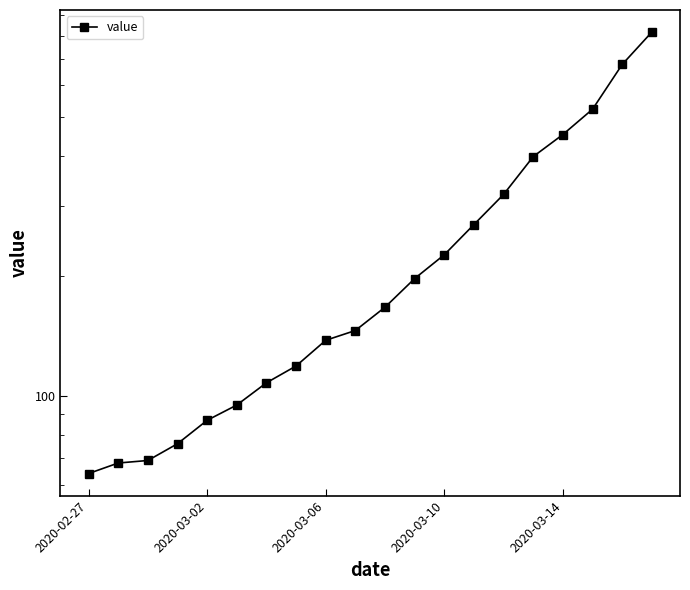

What is the average value?

251